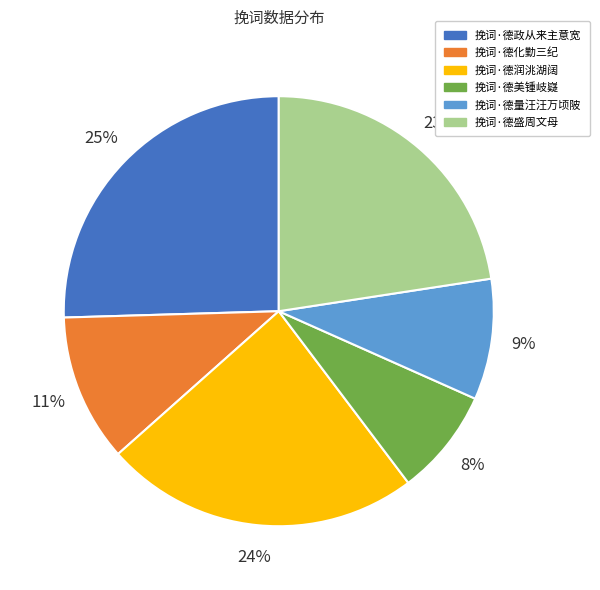

The 挽词·德化勤三纪 slice represents 11% of the pie. True or false?

True